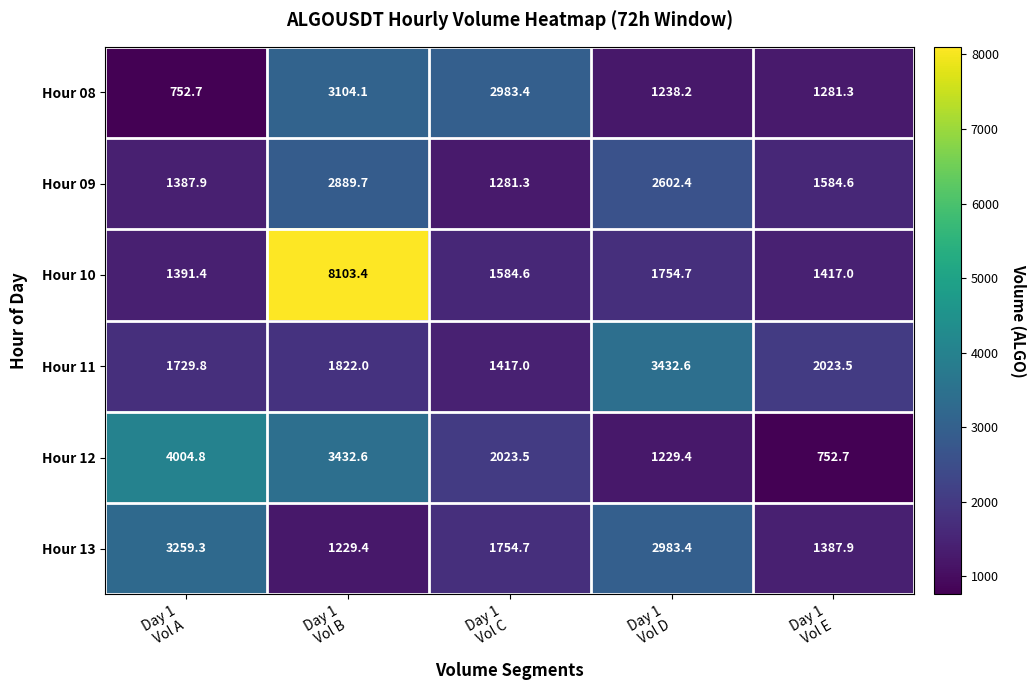

Which series changed the most between Day 1
Vol A and Day 1
Vol E?

Hour 12